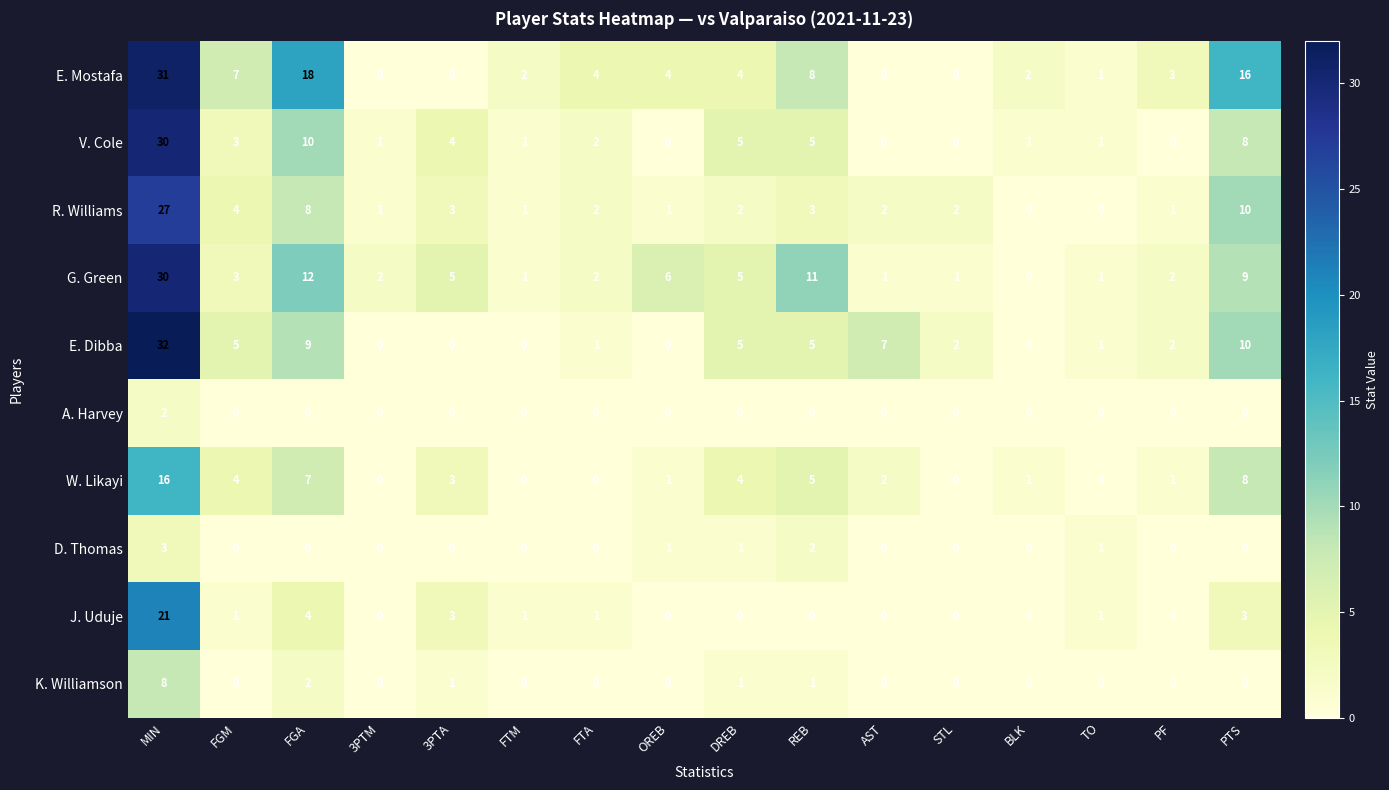

How many series are shown in this chart?

10